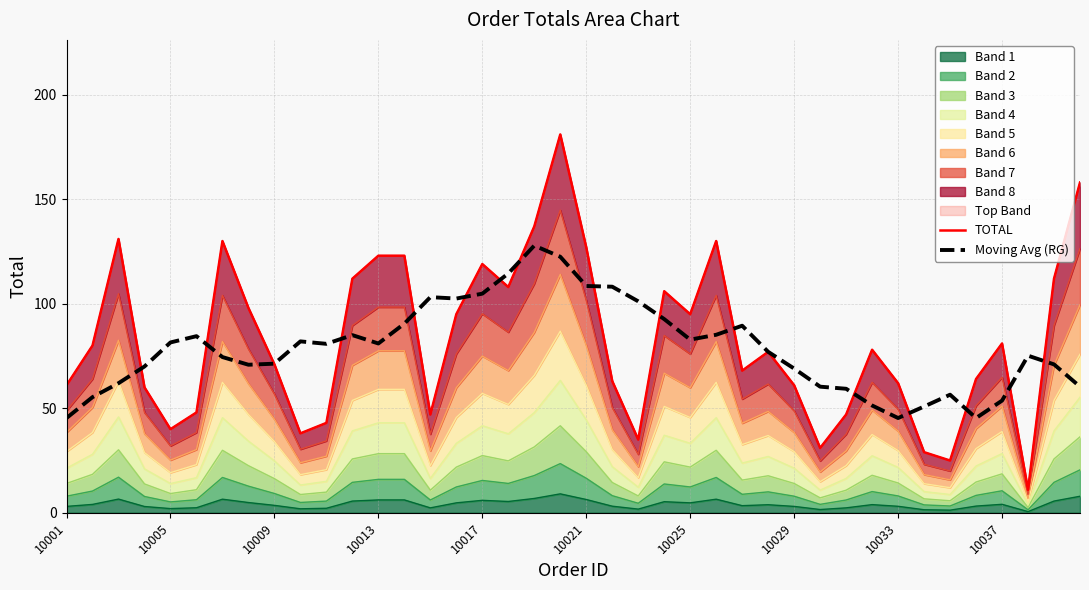

Is it true that TOTAL equals 95.0 at 15?

True